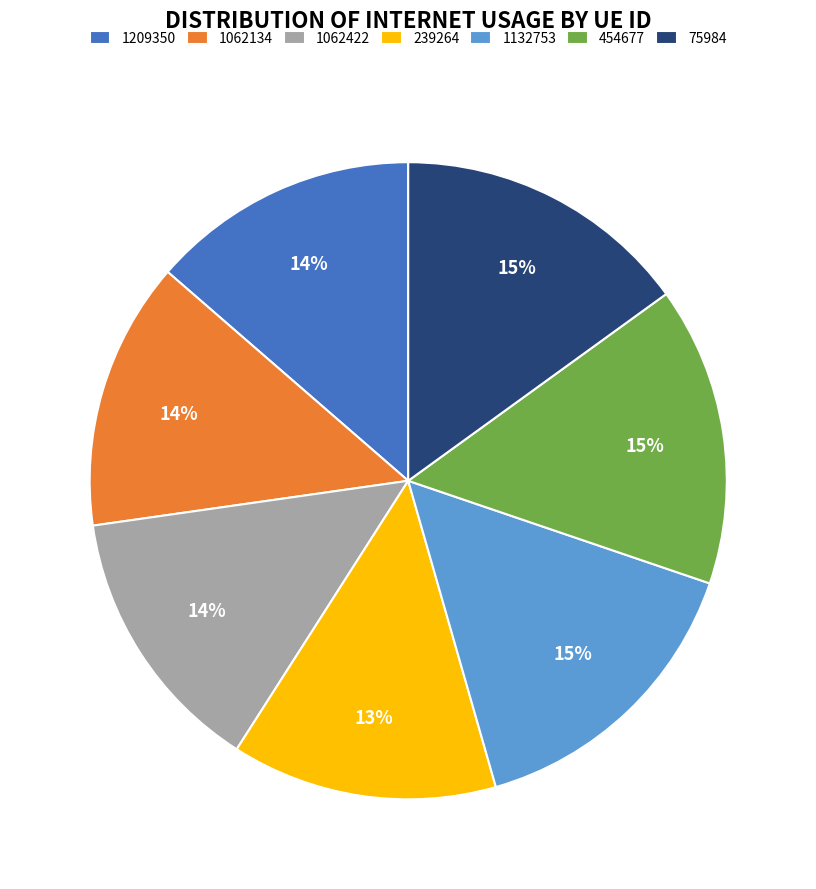

To the nearest percent, what is the average slice percentage?

14%